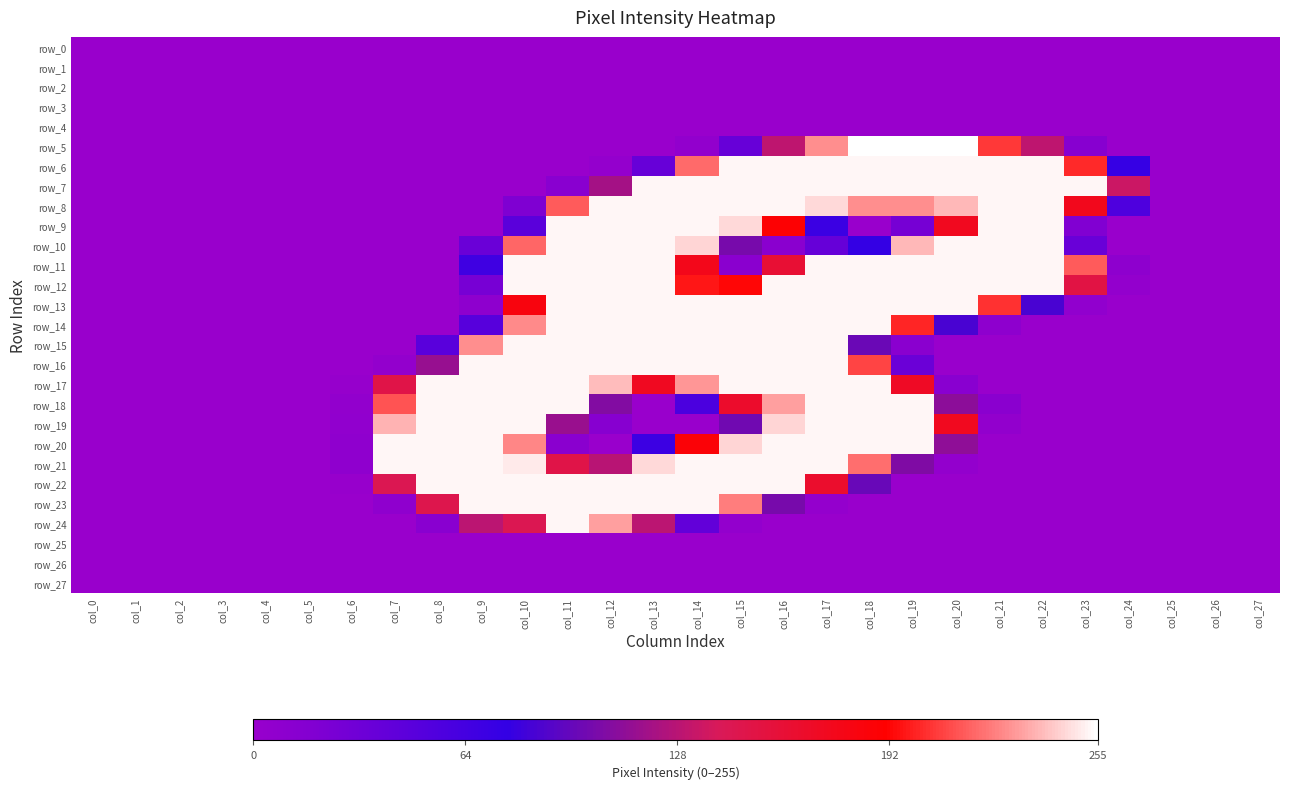

Reading left to right, transcribe all the data shown in this chart.

row_0: 0	0	0	0	0	0	0	0	0	0	0	0	0	0	0	0	0	0	0	0	0	0	0	0	0	0	0	0
row_1: 0	0	0	0	0	0	0	0	0	0	0	0	0	0	0	0	0	0	0	0	0	0	0	0	0	0	0	0
row_2: 0	0	0	0	0	0	0	0	0	0	0	0	0	0	0	0	0	0	0	0	0	0	0	0	0	0	0	0
row_3: 0	0	0	0	0	0	0	0	0	0	0	0	0	0	0	0	0	0	0	0	0	0	0	0	0	0	0	0
row_4: 0	0	0	0	0	0	0	0	0	0	0	0	0	0	0	0	0	0	0	0	0	0	0	0	0	0	0	0
row_5: 0	0	0	0	0	0	0	0	0	0	0	0	0	0	5	37	130	228	255	255	255	206	130	13	0	0	0	0
row_6: 0	0	0	0	0	0	0	0	0	0	0	0	3	37	219	253	253	253	253	253	253	253	253	202	74	0	0	0
row_7: 0	0	0	0	0	0	0	0	0	0	0	12	120	253	253	253	253	253	253	253	253	253	253	253	135	0	0	0
row_8: 0	0	0	0	0	0	0	0	0	0	19	215	253	253	253	253	253	246	228	228	238	253	253	175	56	0	0	0
row_9: 0	0	0	0	0	0	0	0	0	0	47	253	253	253	253	246	189	70	0	26	173	253	253	18	0	0	0	0
row_10: 0	0	0	0	0	0	0	0	0	35	218	253	253	253	245	103	11	38	77	238	253	253	253	36	0	0	0	0
row_11: 0	0	0	0	0	0	0	0	0	67	253	253	253	253	176	11	161	253	253	253	253	253	253	215	8	0	0	0
row_12: 0	0	0	0	0	0	0	0	0	25	253	253	253	253	197	193	253	253	253	253	253	253	253	152	4	0	0	0
row_13: 0	0	0	0	0	0	0	0	0	8	183	253	253	253	253	253	253	253	253	253	253	204	85	6	0	0	0	0
row_14: 0	0	0	0	0	0	0	0	0	49	227	253	253	253	253	253	253	253	253	201	85	8	0	0	0	0	0	0
row_15: 0	0	0	0	0	0	0	0	48	228	253	253	253	253	253	253	253	253	98	11	0	0	0	0	0	0	0	0
row_16: 0	0	0	0	0	0	0	4	115	253	253	253	253	253	253	253	253	253	209	34	0	0	0	0	0	0	0	0
row_17: 0	0	0	0	0	0	2	150	253	253	253	253	239	172	230	253	253	253	253	170	12	0	0	0	0	0	0	0
row_18: 0	0	0	0	0	0	5	213	253	253	253	253	107	0	58	166	232	253	253	253	111	11	0	0	0	0	0	0
row_19: 0	0	0	0	0	0	6	237	253	253	253	116	13	0	0	100	245	253	253	253	173	5	0	0	0	0	0	0
row_20: 0	0	0	0	0	0	7	253	253	253	226	11	0	69	187	245	253	253	253	253	112	0	0	0	0	0	0	0
row_21: 0	0	0	0	0	0	7	253	253	253	250	150	128	246	253	253	253	253	220	106	4	0	0	0	0	0	0	0
row_22: 0	0	0	0	0	0	1	144	253	253	253	253	253	253	253	253	253	165	97	0	0	0	0	0	0	0	0	0
row_23: 0	0	0	0	0	0	0	7	147	253	253	253	253	253	253	224	103	3	0	0	0	0	0	0	0	0	0	0
row_24: 0	0	0	0	0	0	0	0	12	129	144	253	232	129	41	4	0	0	0	0	0	0	0	0	0	0	0	0
row_25: 0	0	0	0	0	0	0	0	0	0	0	0	0	0	0	0	0	0	0	0	0	0	0	0	0	0	0	0
row_26: 0	0	0	0	0	0	0	0	0	0	0	0	0	0	0	0	0	0	0	0	0	0	0	0	0	0	0	0
row_27: 0	0	0	0	0	0	0	0	0	0	0	0	0	0	0	0	0	0	0	0	0	0	0	0	0	0	0	0